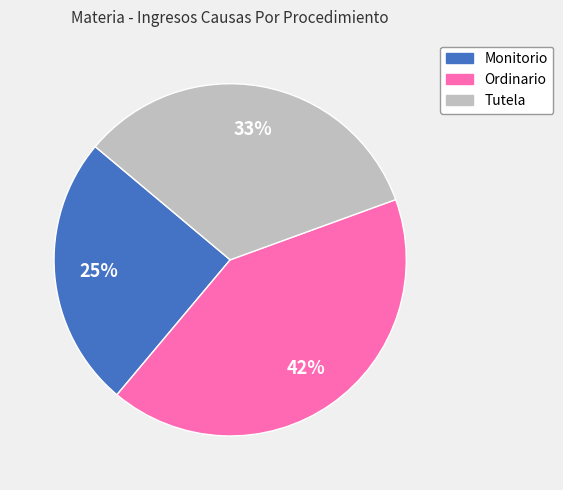

To the nearest percent, what portion does Tutela represent?

33%